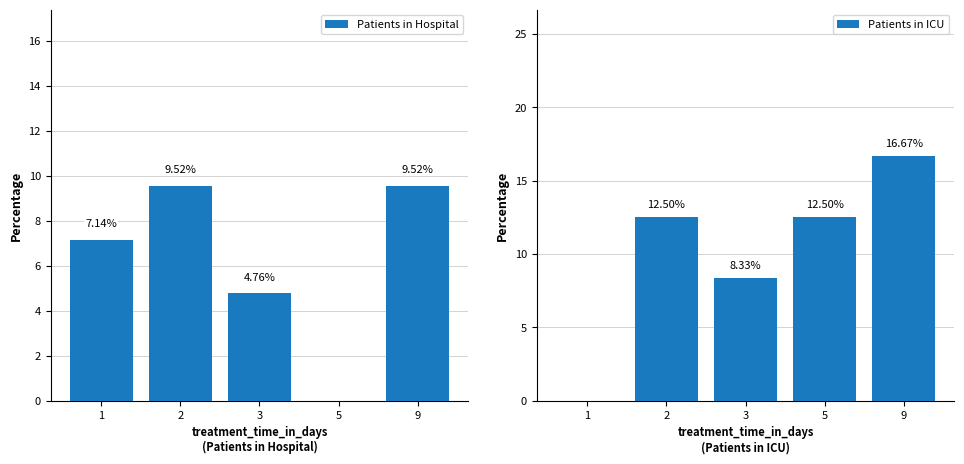

What are all the series names shown in the legend?

Patients in Hospital, Patients in ICU